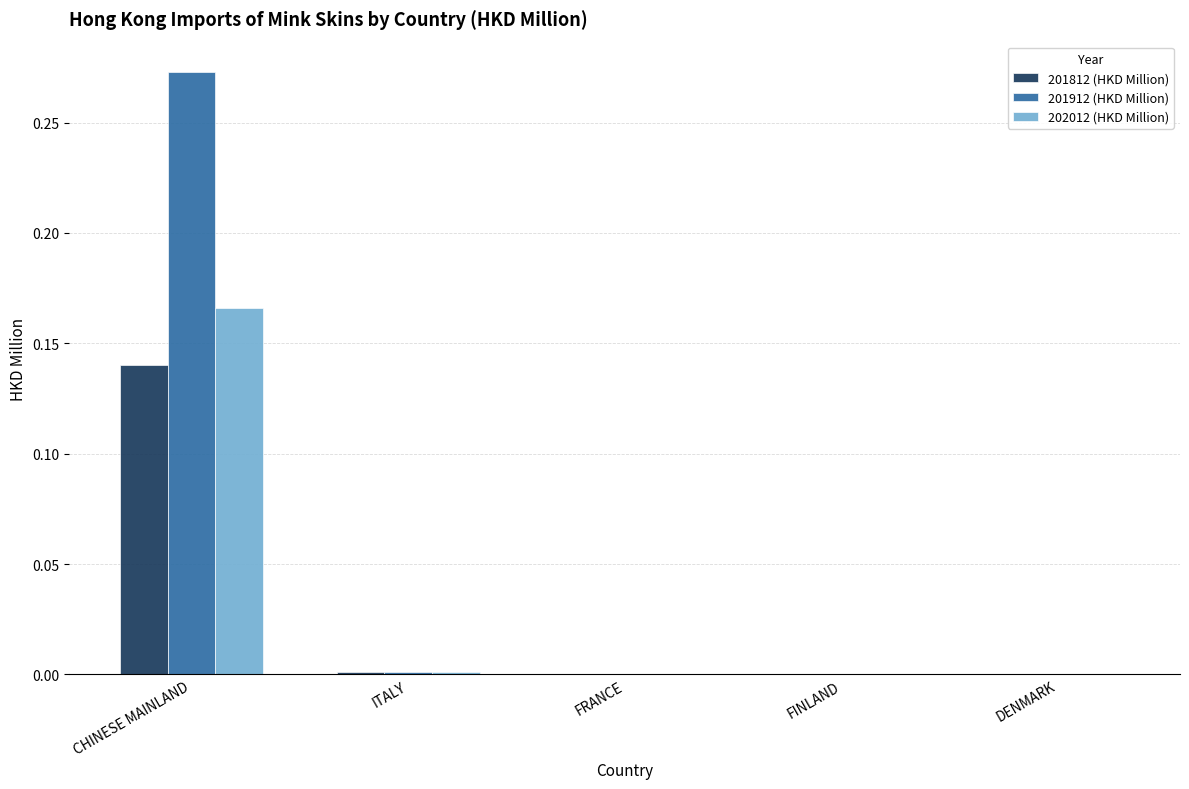

The value of 201812 (HKD Million) at FRANCE is 0.0. True or false?

True